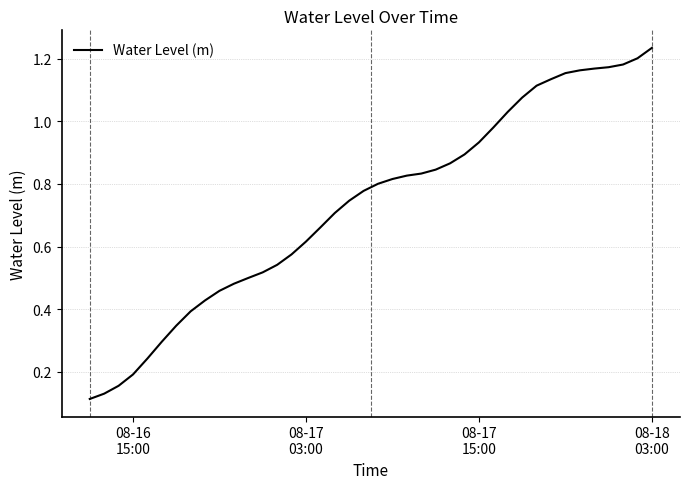

What is the maximum value shown in the chart?

1.2